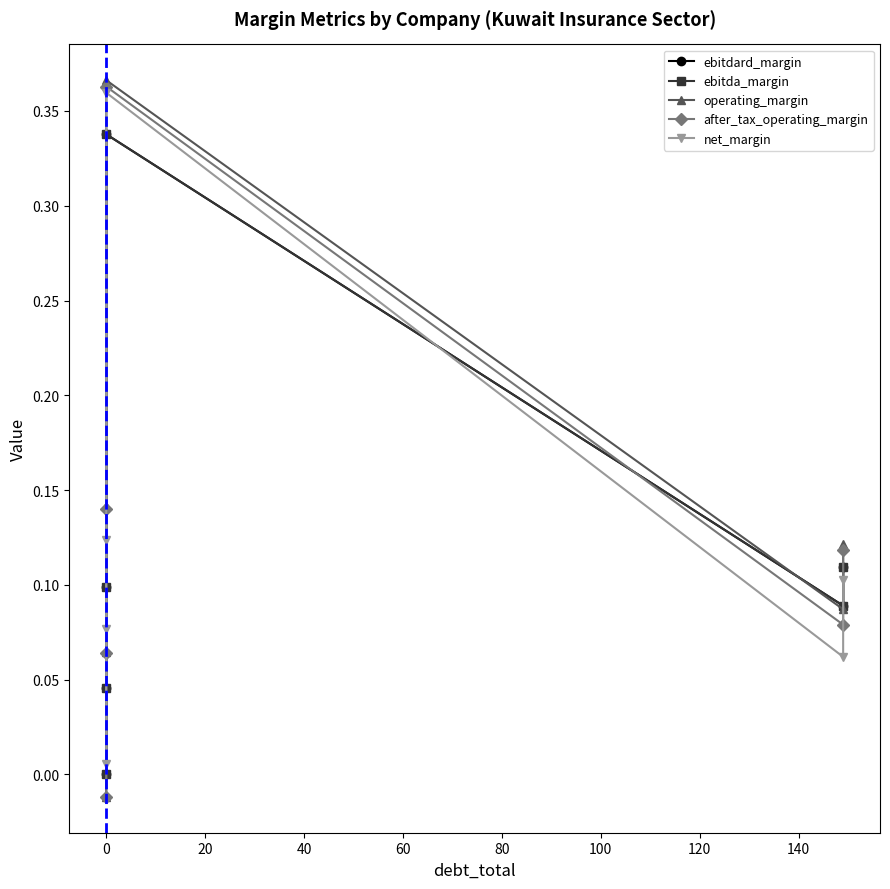

Which series changed the most between −20 and 20?

net_margin